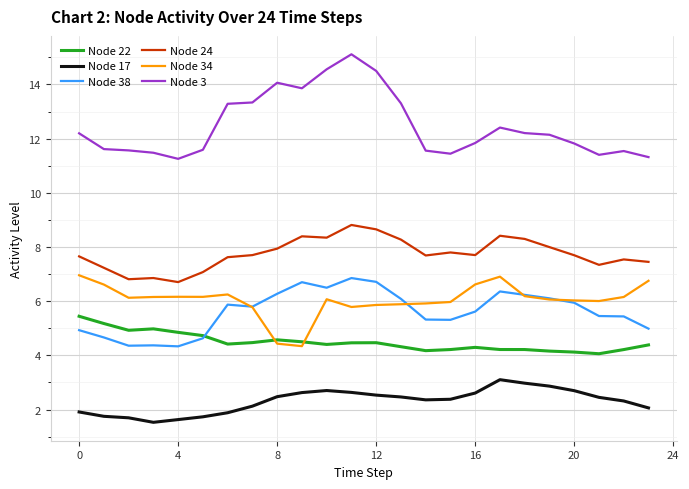

True or false: Node 38 and Node 24 intersect in this chart.

False